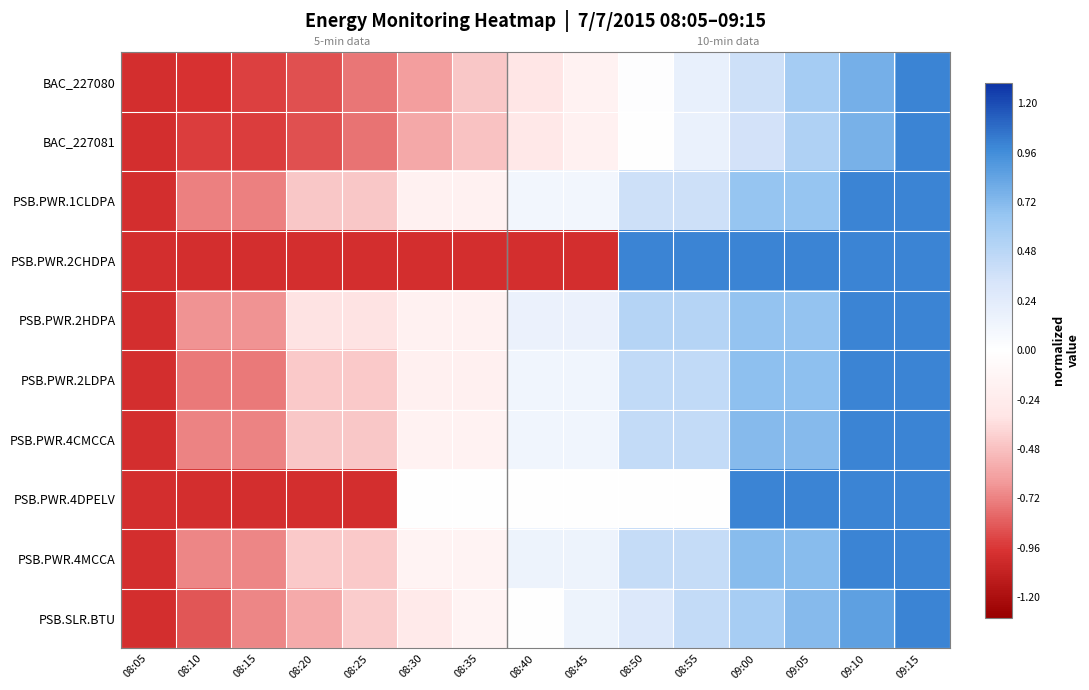

Rank the categories by PSB.SLR.BTU value from lowest to highest.

08:05, 08:10, 08:15, 08:20, 08:25, 08:30, 08:35, 08:40, 08:45, 08:50, 08:55, 09:00, 09:05, 09:10, 09:15